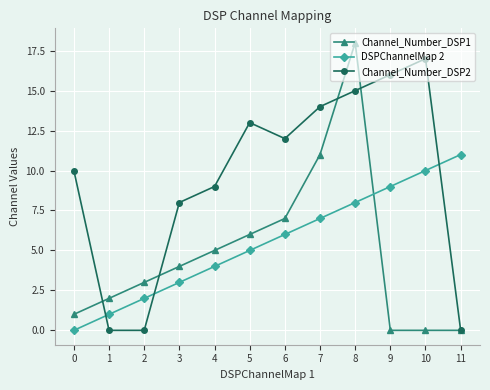

Reading right to left, extract all data points from this chart.

Channel_Number_DSP1: 11=0	10=0	9=0	8=18	7=11	6=7	5=6	4=5	3=4	2=3	1=2	0=1
DSPChannelMap 2: 11=11	10=10	9=9	8=8	7=7	6=6	5=5	4=4	3=3	2=2	1=1	0=0
Channel_Number_DSP2: 11=0	10=17	9=16	8=15	7=14	6=12	5=13	4=9	3=8	2=0	1=0	0=10